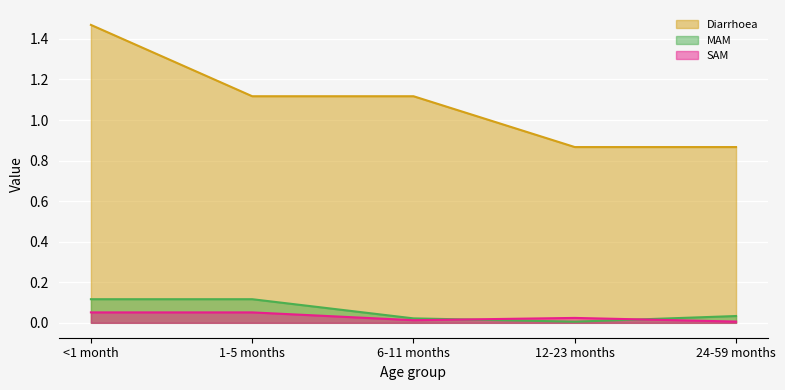

Between 1-5 months and 6-11 months, which is larger?

1-5 months